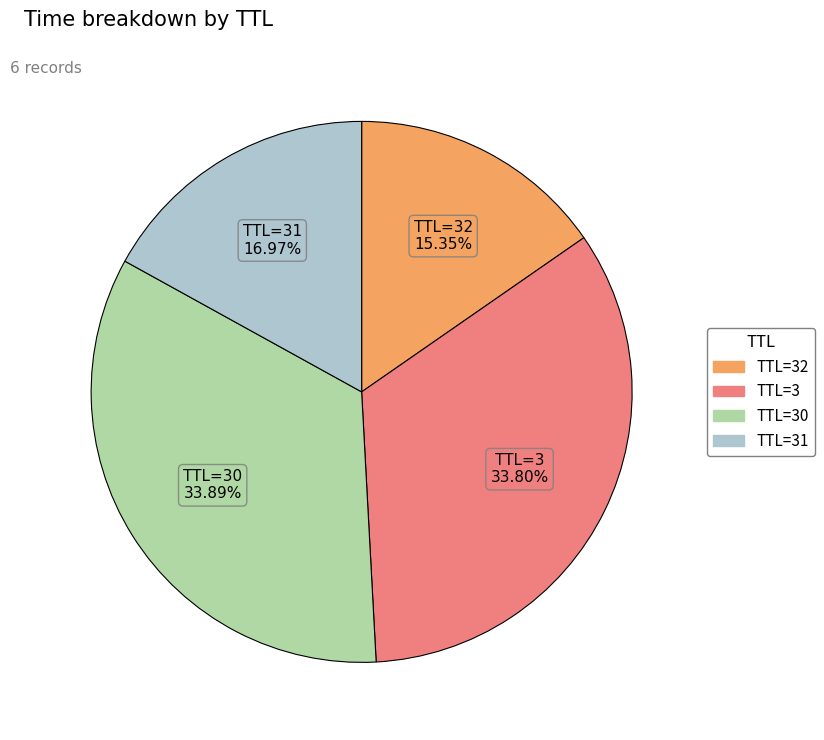

To the nearest percent, what is the average slice percentage?

25%